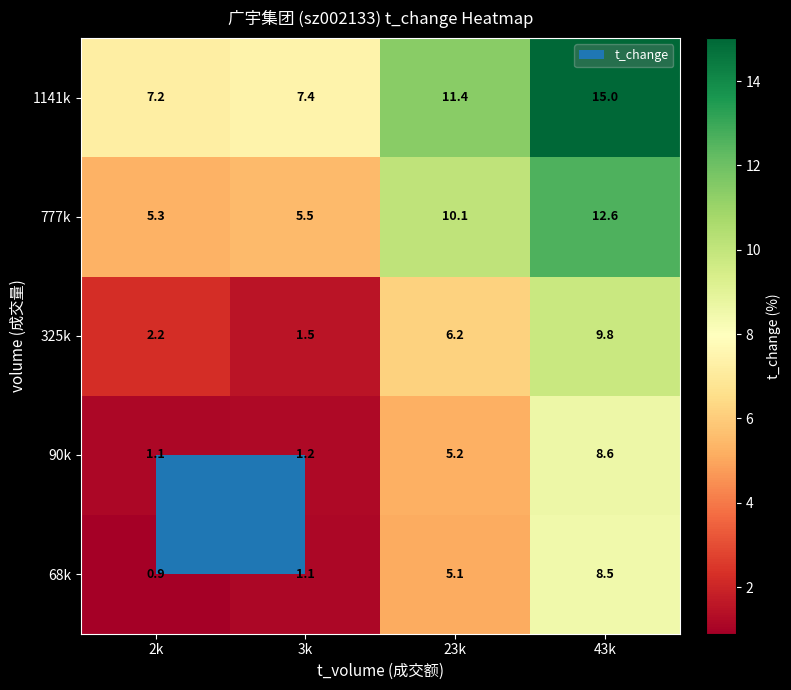

At which label does 777k reach its peak?

43k